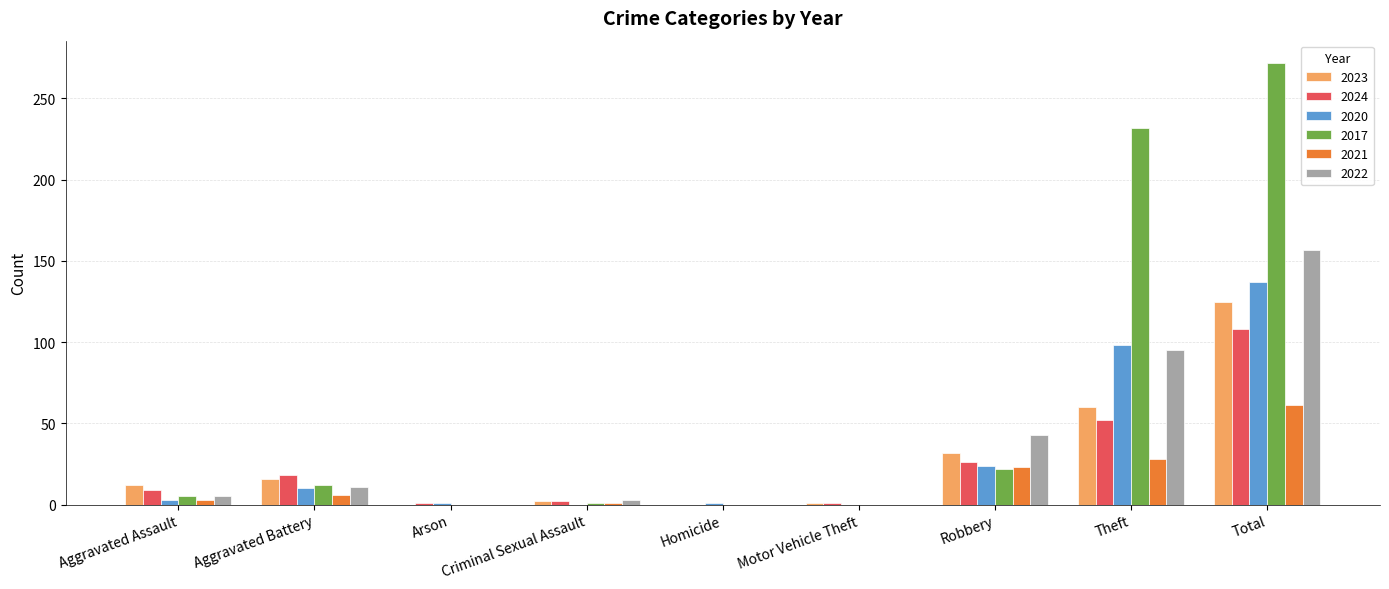

What is the total value across all series at Aggravated Battery?

73